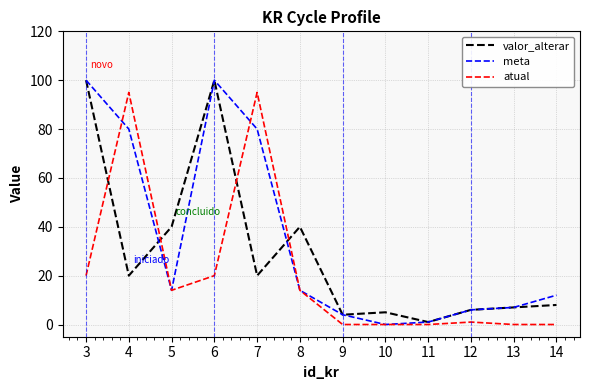

What are all the series names shown in the legend?

valor_alterar, meta, atual